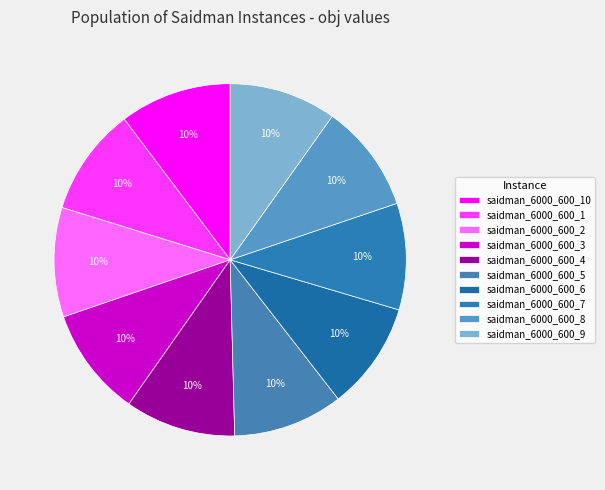

To the nearest percent, what portion does saidman_6000_600_9 represent?

10%